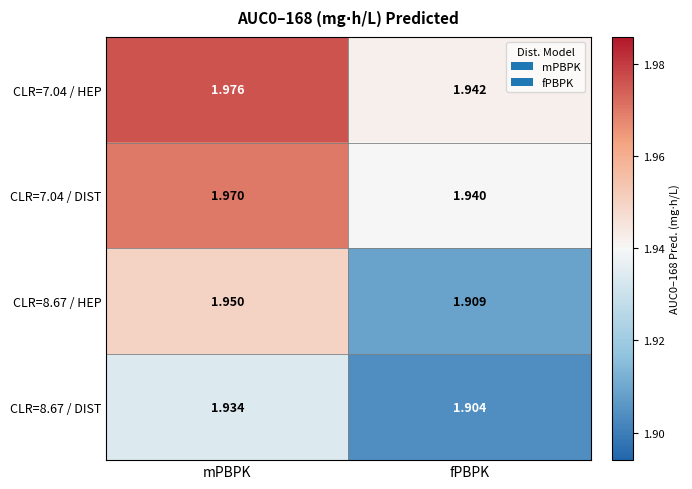

Rank the categories by CLR=7.04 / DIST value from highest to lowest.

mPBPK, fPBPK